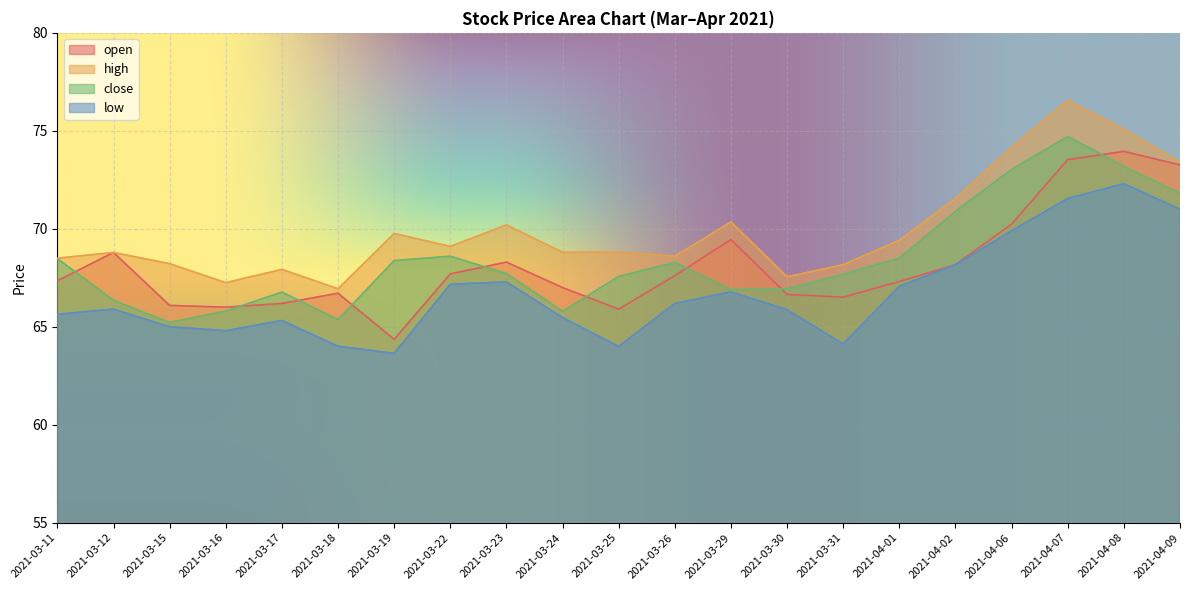

True or false: low and open intersect in this chart.

False